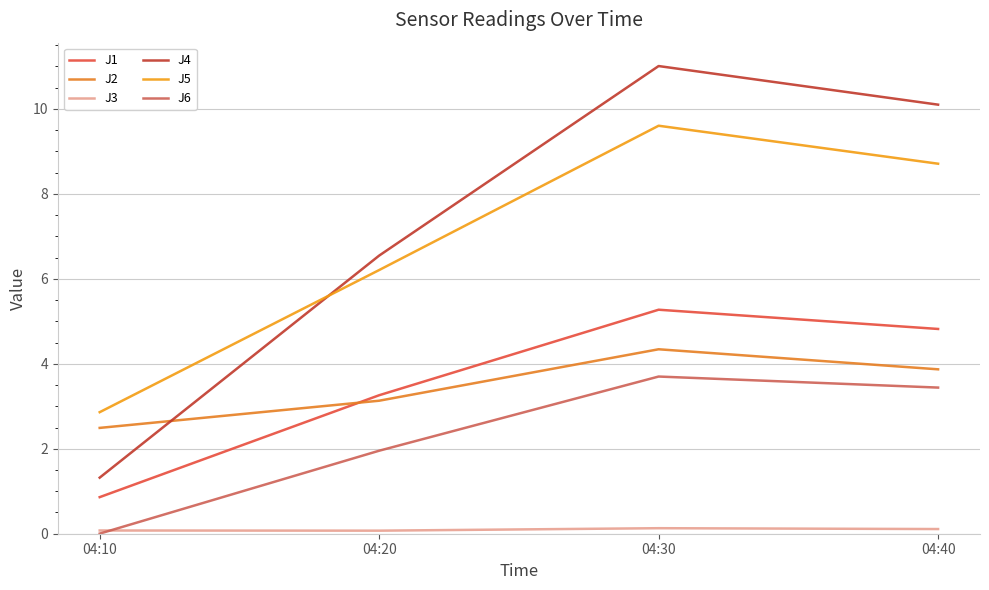

Which series has the widest spread of values?

J4